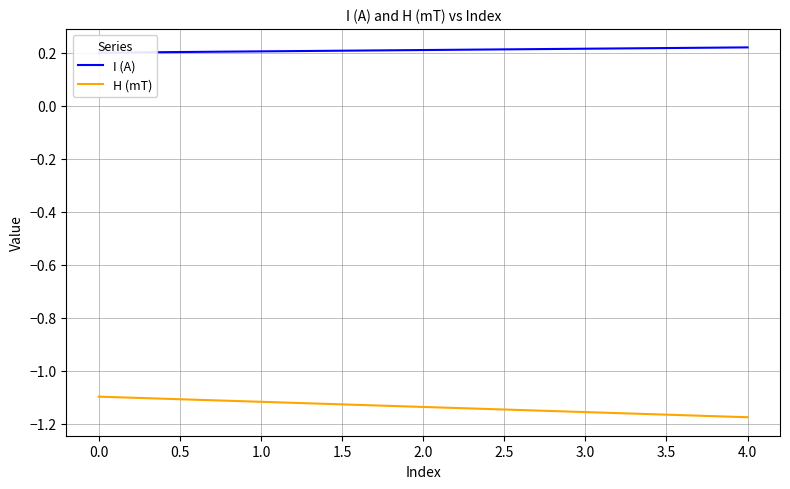

The value of H (mT) at 0.0 is -1.1. True or false?

True